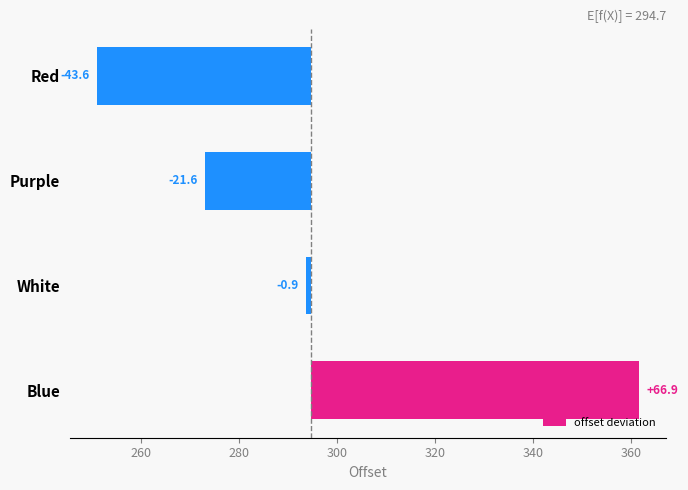

What is the difference between the second highest and second lowest values?

20.6